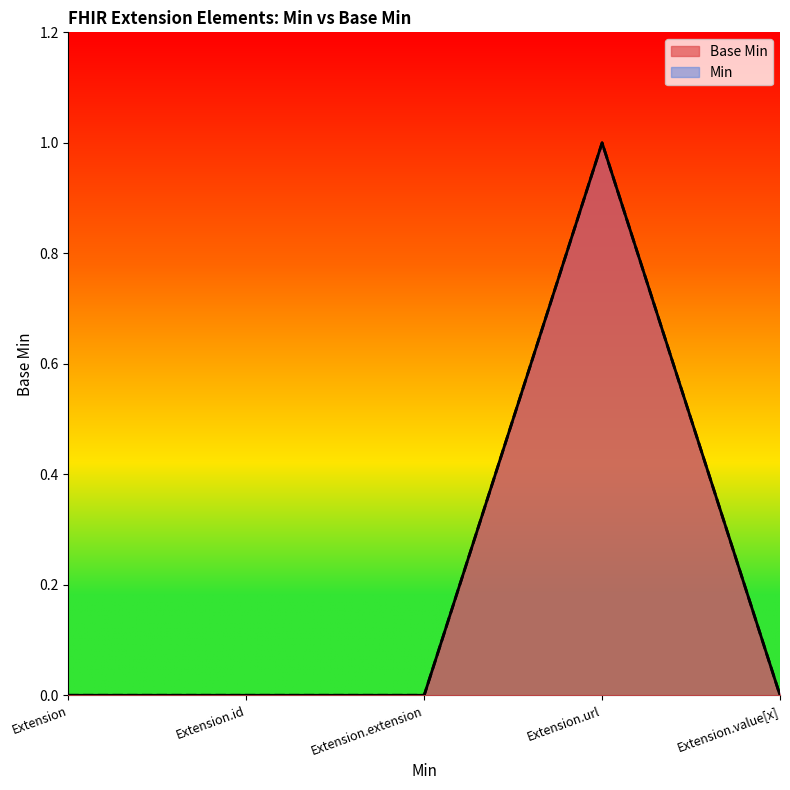

Is it true that the value at Extension.id is 0?

False